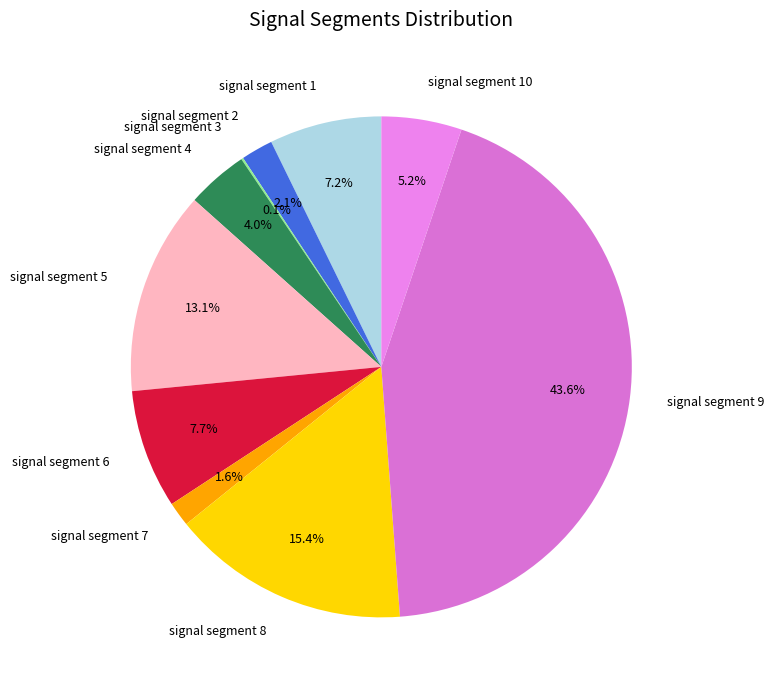

Is there a majority slice in this chart?

No